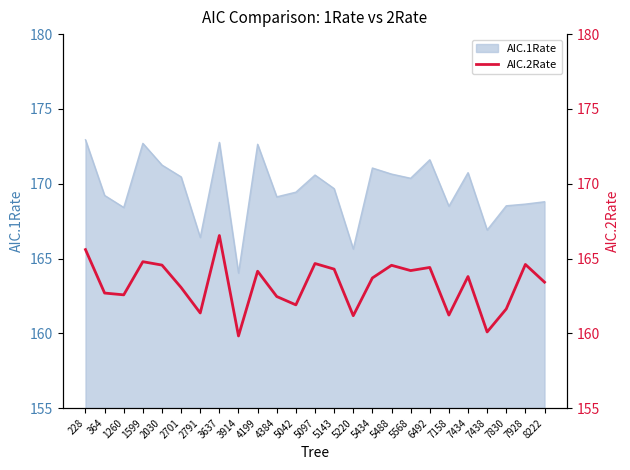

The AIC.1Rate series shows 168.5 at 7158. True or false?

True